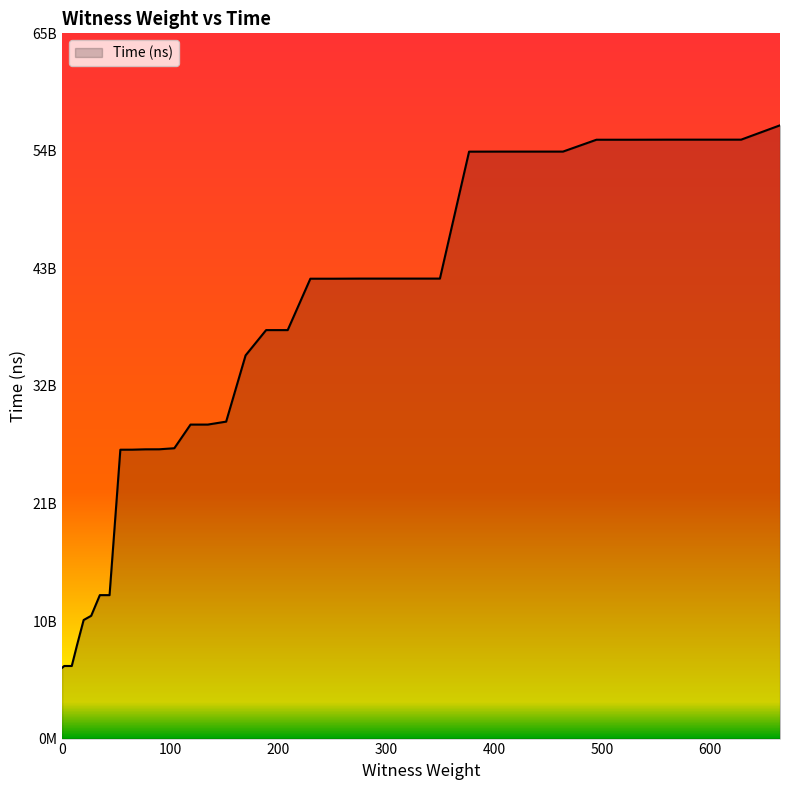

List the labels in order of value, smallest first.

0, 2, 5, 9, 14, 20, 27, 35, 44, 54, 65, 77, 90, 104, 119, 135, 152, 170, 189, 209, 230, 252, 275, 299, 324, 350, 377, 405, 434, 464, 495, 527, 560, 594, 629, 665